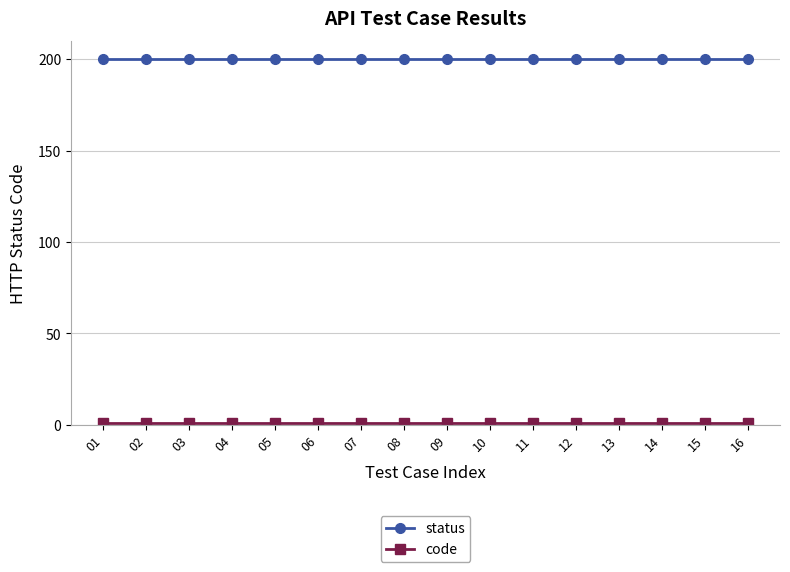

True or false: status has a value of 57 at 11.

False